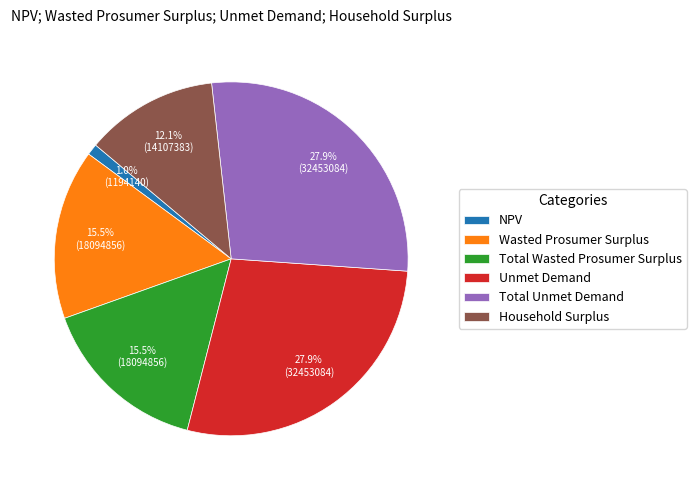

To the nearest percent, what is the difference between the NPV and Total Unmet Demand slice percentages?

27%